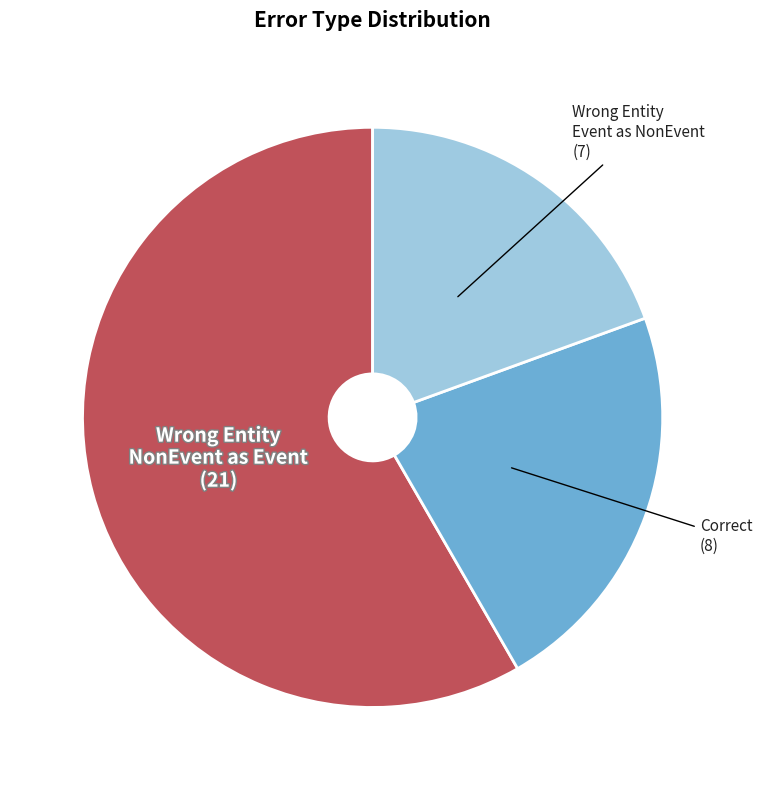

Rank the categories by value from lowest to highest.

Wrong Entity Event as NonEvent, Correct, Wrong Entity NonEvent as Event